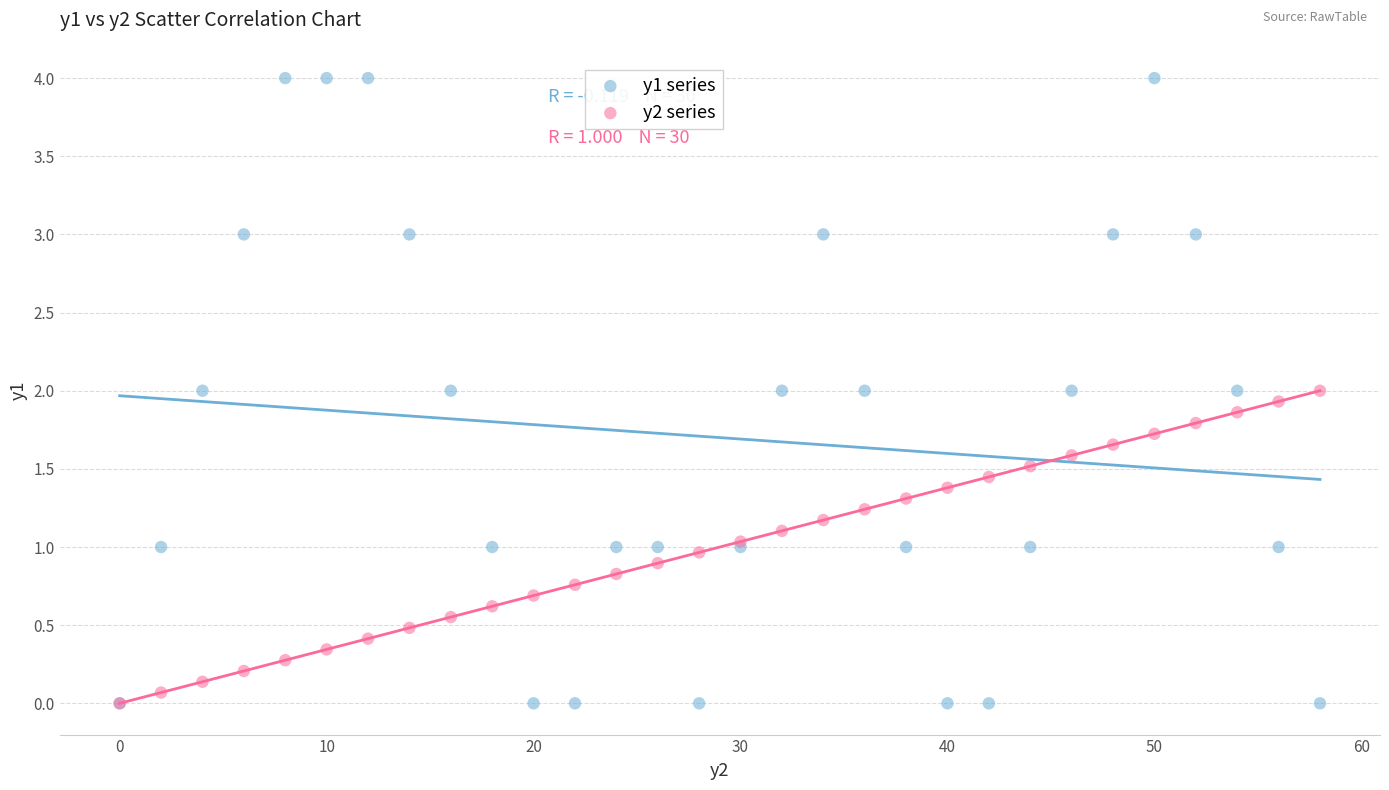

Which series has the widest spread of Y values?

y1 series